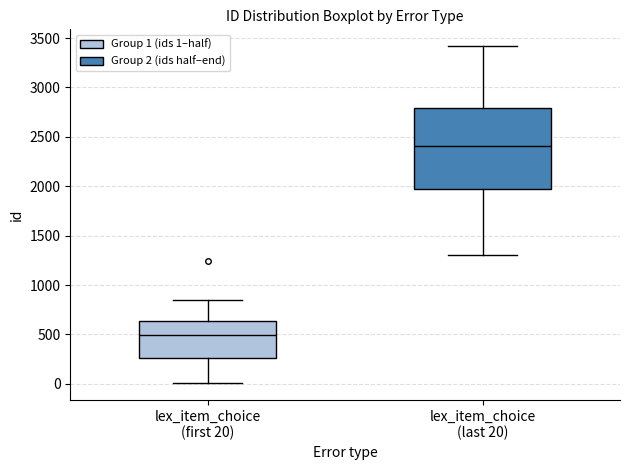

Reading left to right, transcribe this box plot: for each box, give where its median line is, the range the box spans, and where its two whiskers end, as read against the y-axis. The values are not printed on the chart, so give them approximately, as read against the axis.

lex_item_choice (first 20): median 500, box 250 to 650, whiskers 0 to 850
lex_item_choice (last 20): median 2400, box 1950 to 2800, whiskers 1300 to 3400